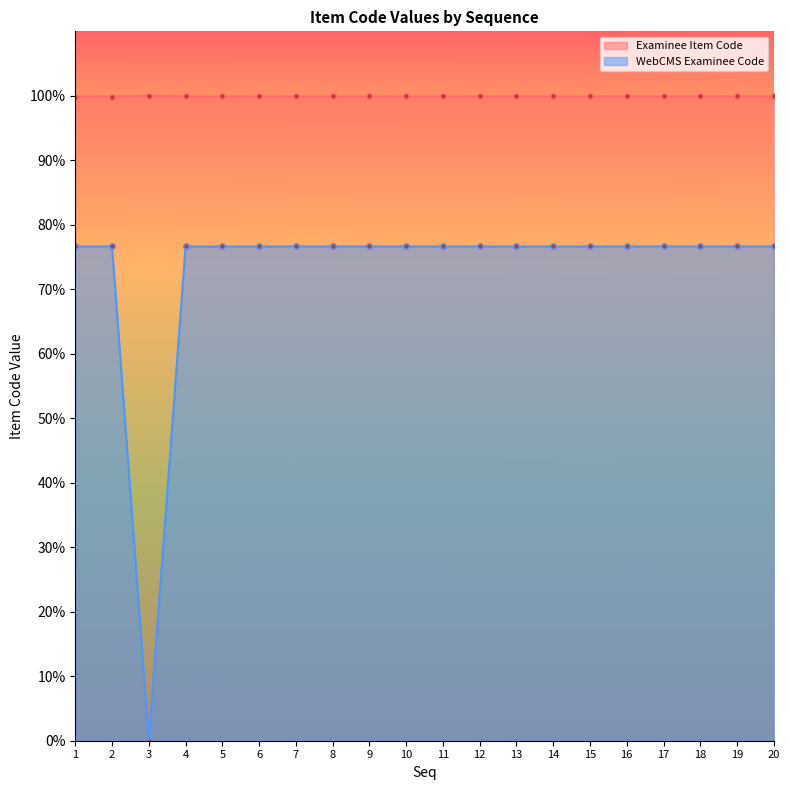

Rank the series by their maximum value, from highest to lowest.

Examinee Item Code, WebCMS Examinee Code